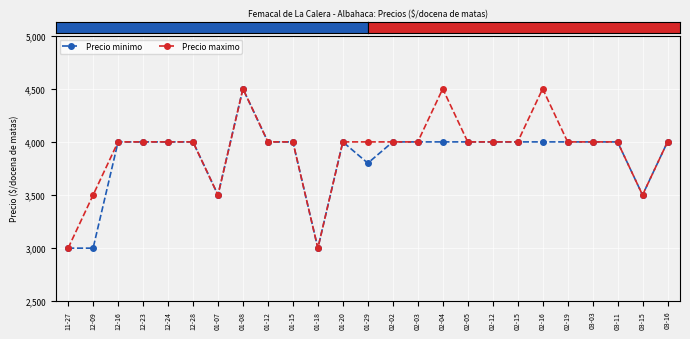

What is the average value of the Precio minimo series?

3852